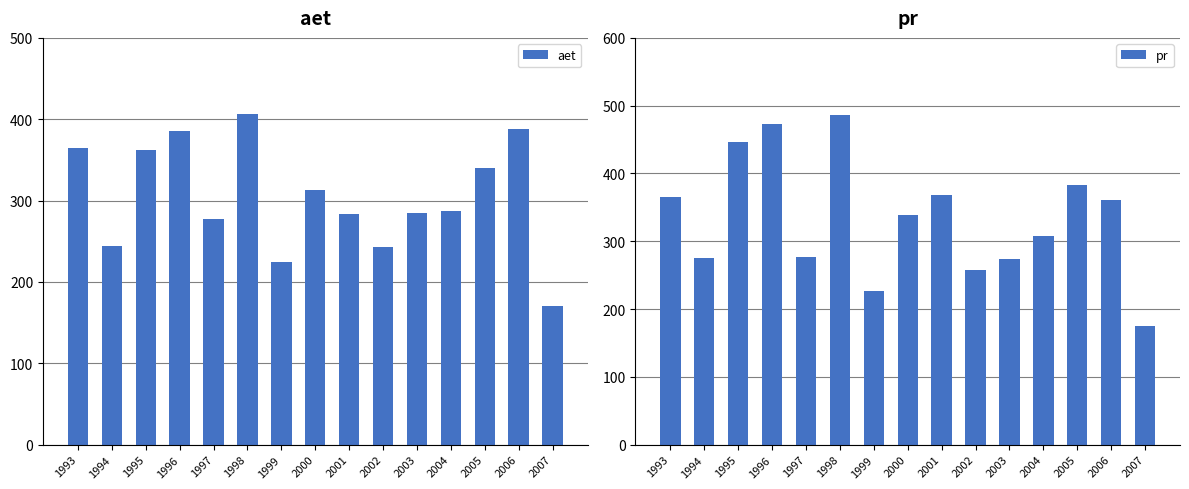

Read the aet value at 1994.

244.7